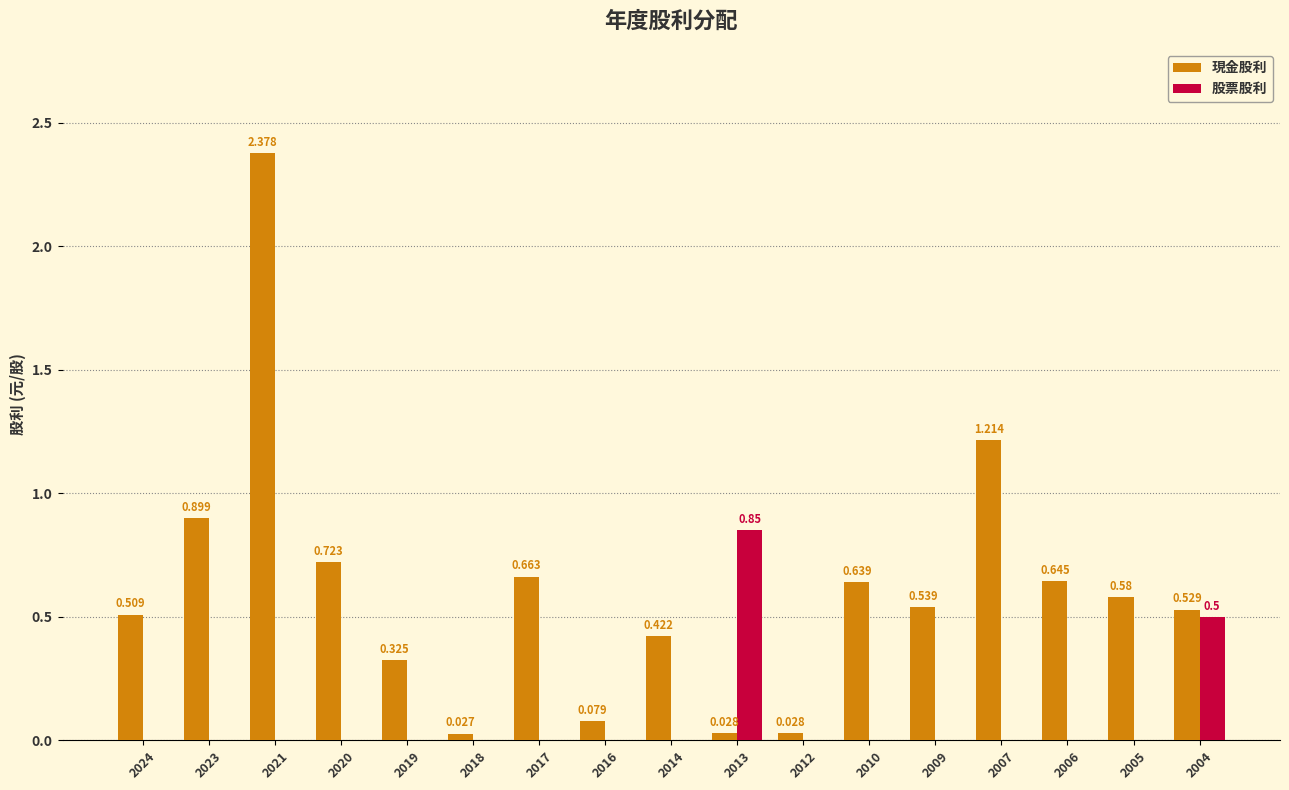

Which series changed the most between 2020 and 2009?

現金股利